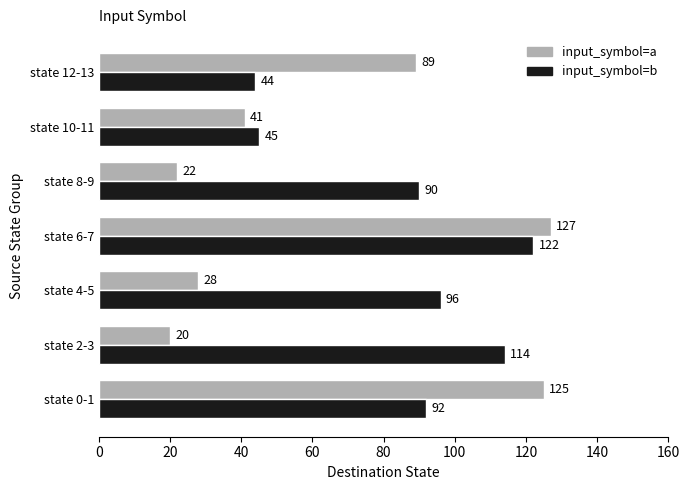

What is the difference between the input_symbol=b values at state 8-9 and state 12-13?

46